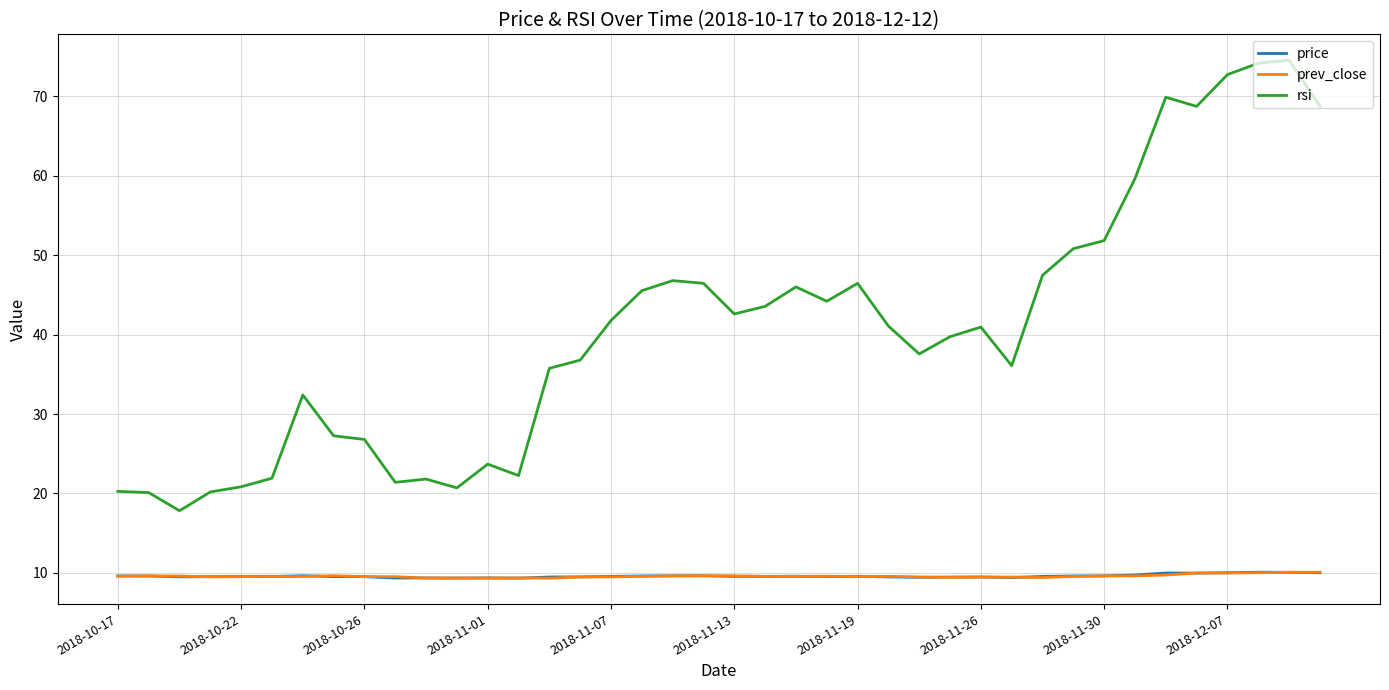

Which series has the largest total across all categories?

rsi